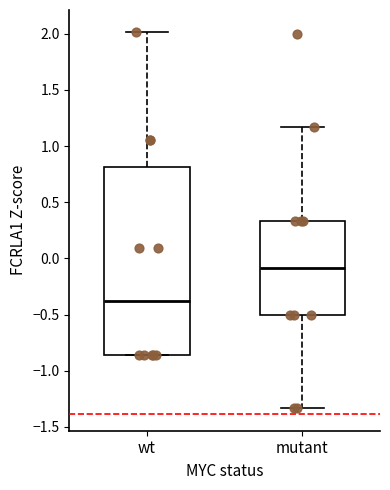

Reading left to right, read every box against the y-axis: the position of its median line, the range the box covers, and the ends of its whiskers. The values are not printed on the chart, so give them approximately, as read against the axis.

wt: median -0.40, box -0.85 to 0.80, whiskers -0.85 to 2.00
mutant: median -0.10, box -0.50 to 0.35, whiskers -1.35 to 1.15